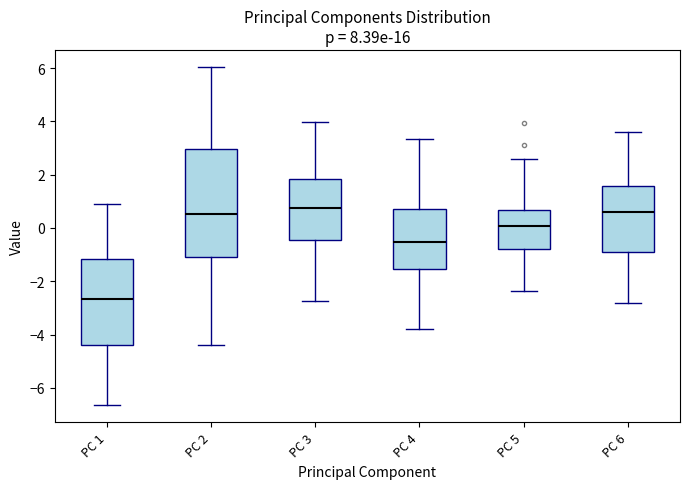

Comparing the boxes themselves (not the whiskers), which one is the tallest?

PC 2